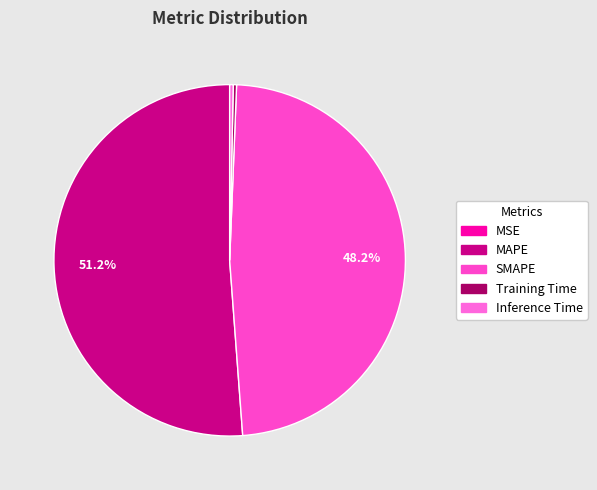

Is it true that MSE is 1% of the pie?

False